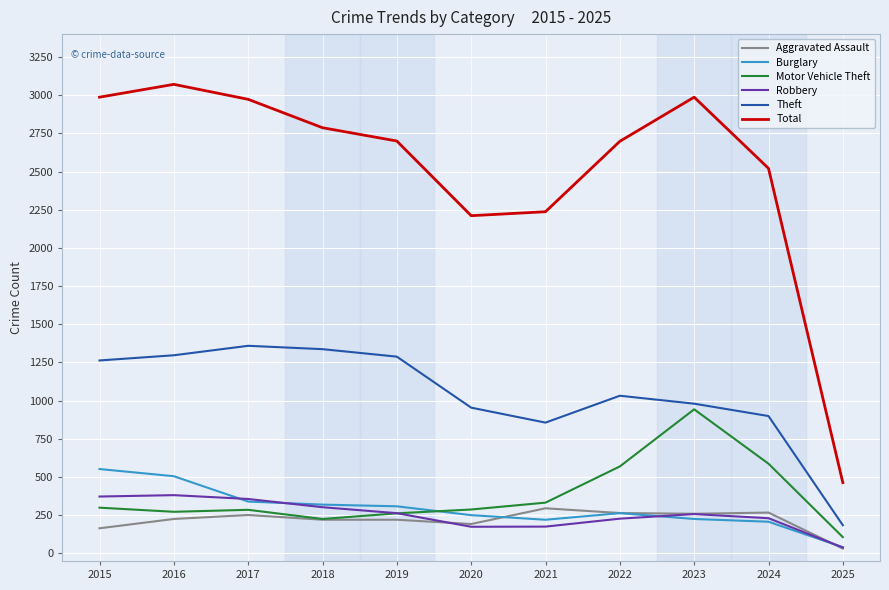

The Total series shows 463 at 2025. True or false?

True